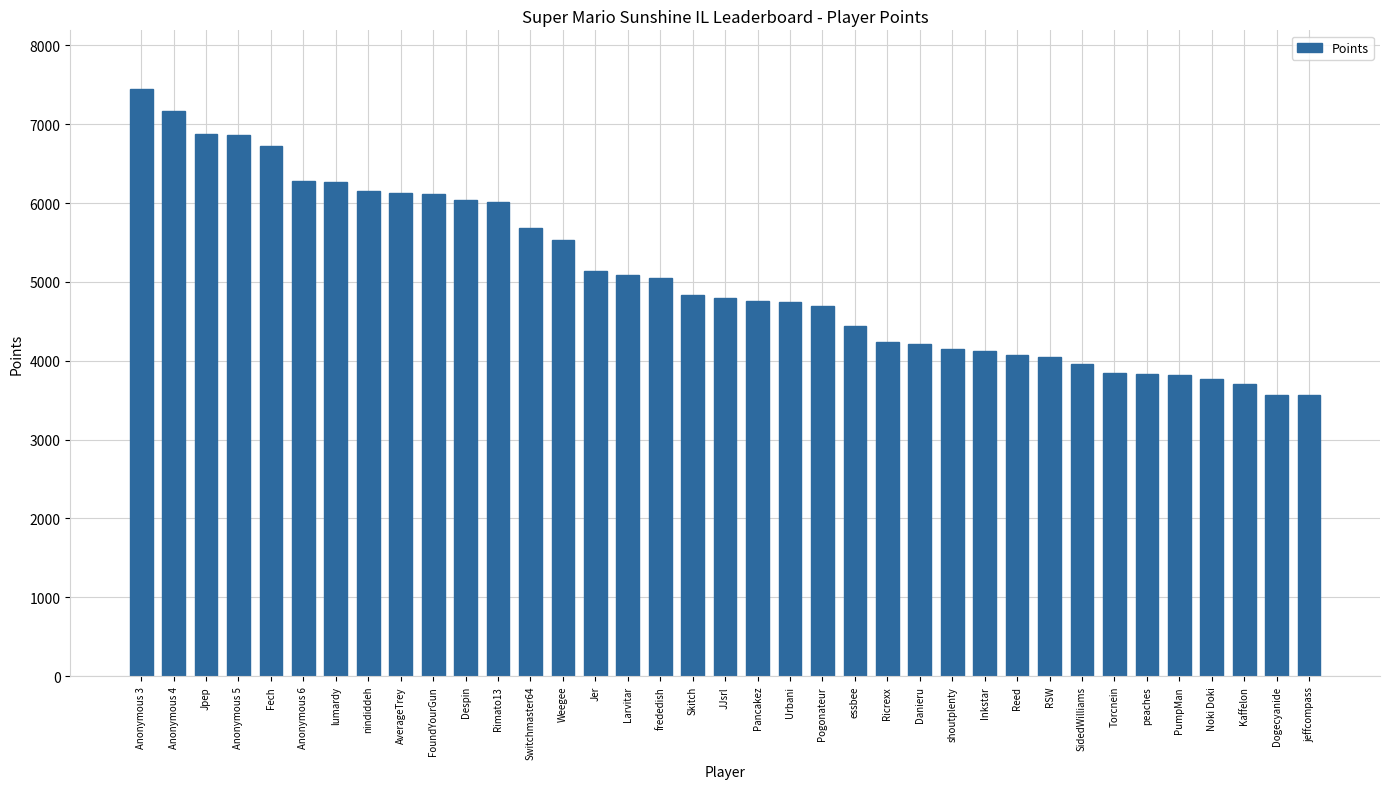

The value at Larvitar is 5087. True or false?

True